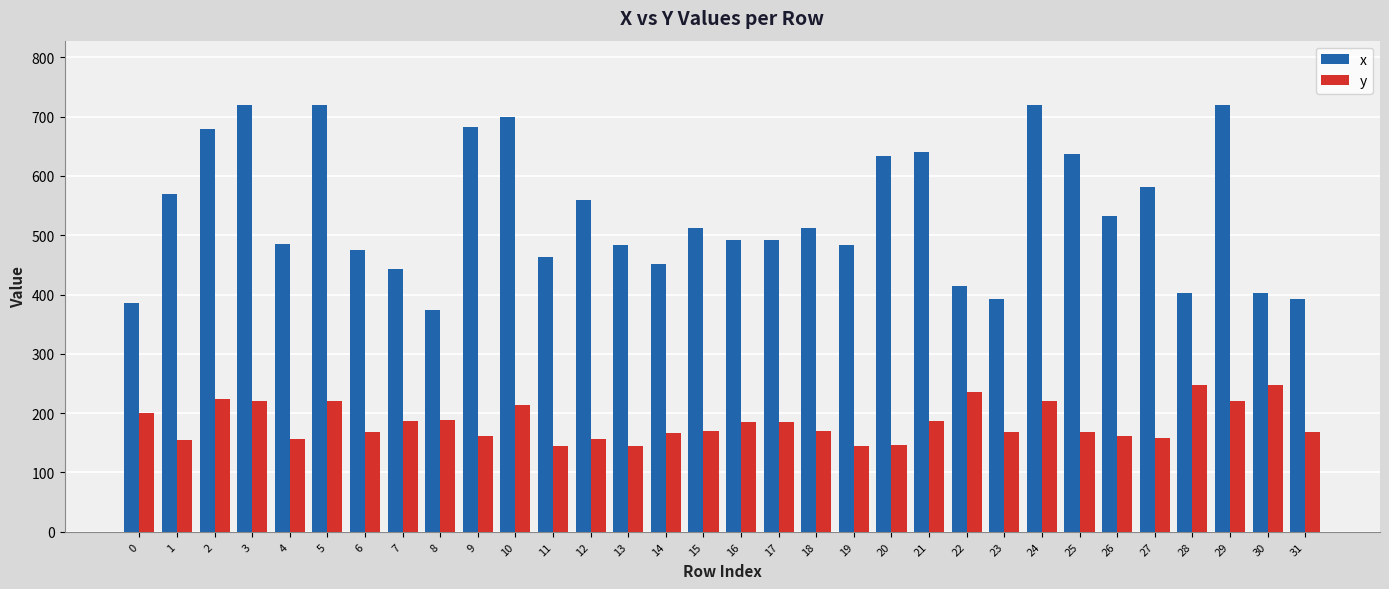

Count the number of categories in the chart.

32